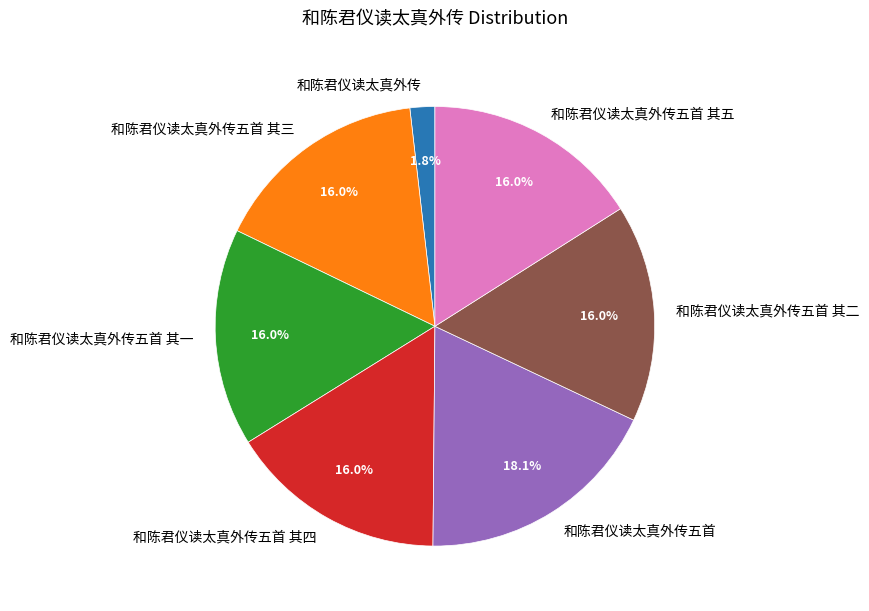

Combined, do 和陈君仪读太真外传五首 其一 and 和陈君仪读太真外传五首 其二 account for over 50%?

No